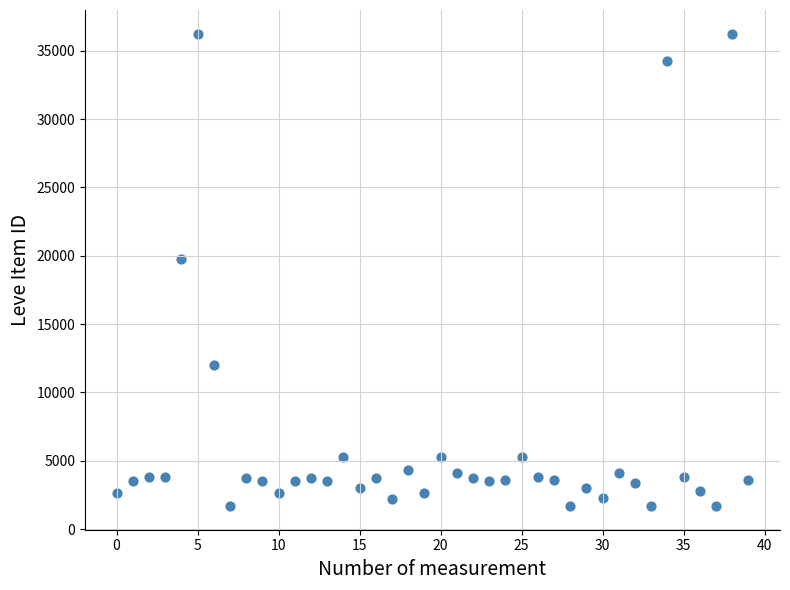

What Y value in the scatter plot is closest to 18967?

19744